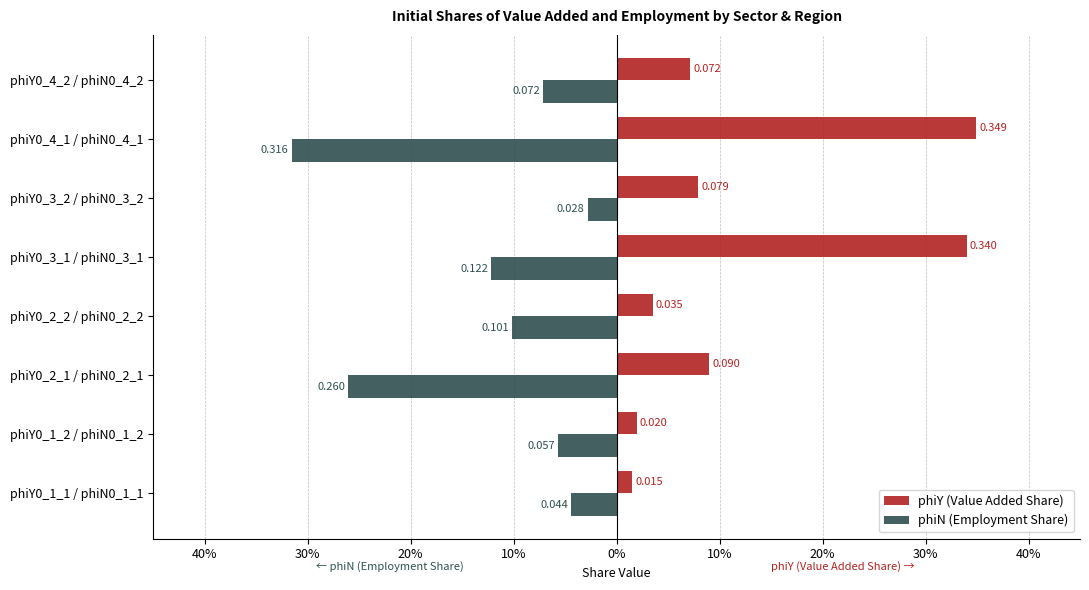

What are all the series names shown in the legend?

phiY (Value Added Share), phiN (Employment Share)